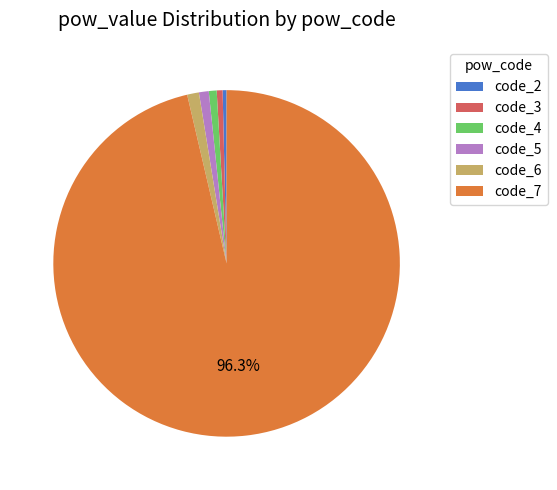

What is the largest slice in the pie chart?

code_7